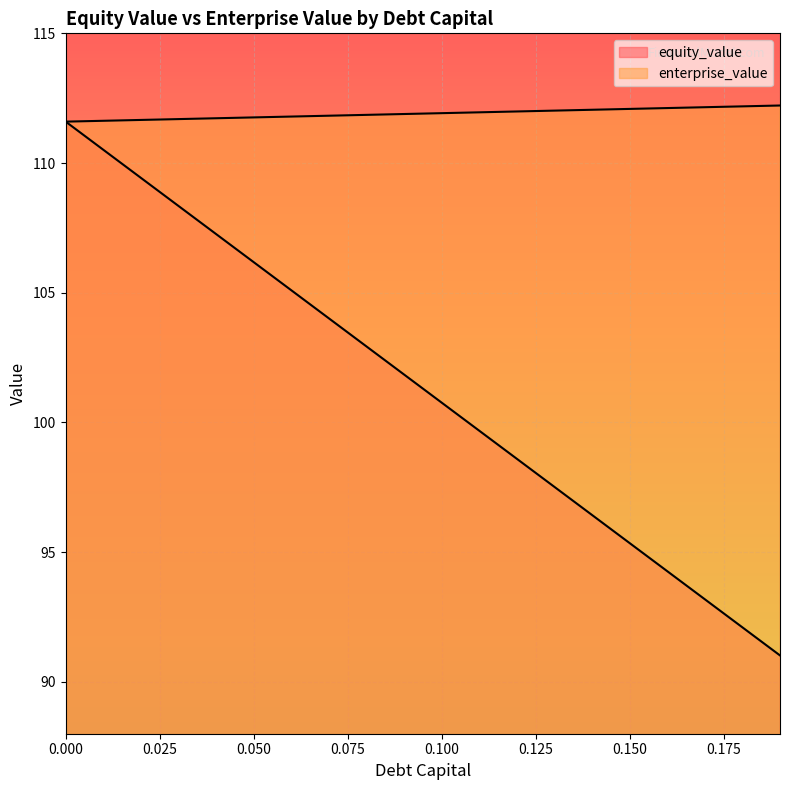

How many distinct data groups are displayed?

2